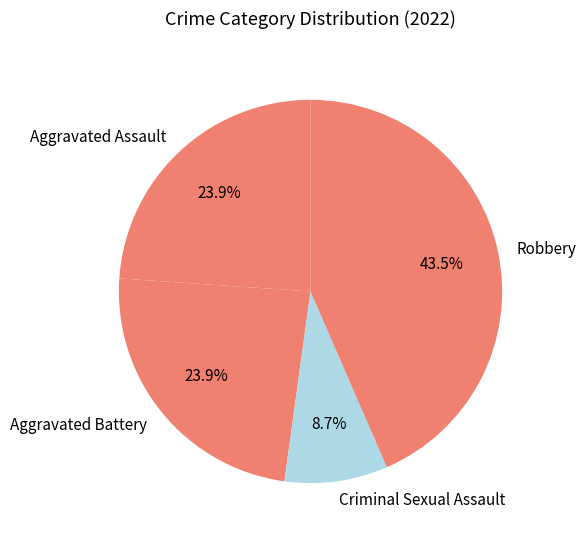

What percentage do Robbery and Aggravated Assault together represent?

67.4%